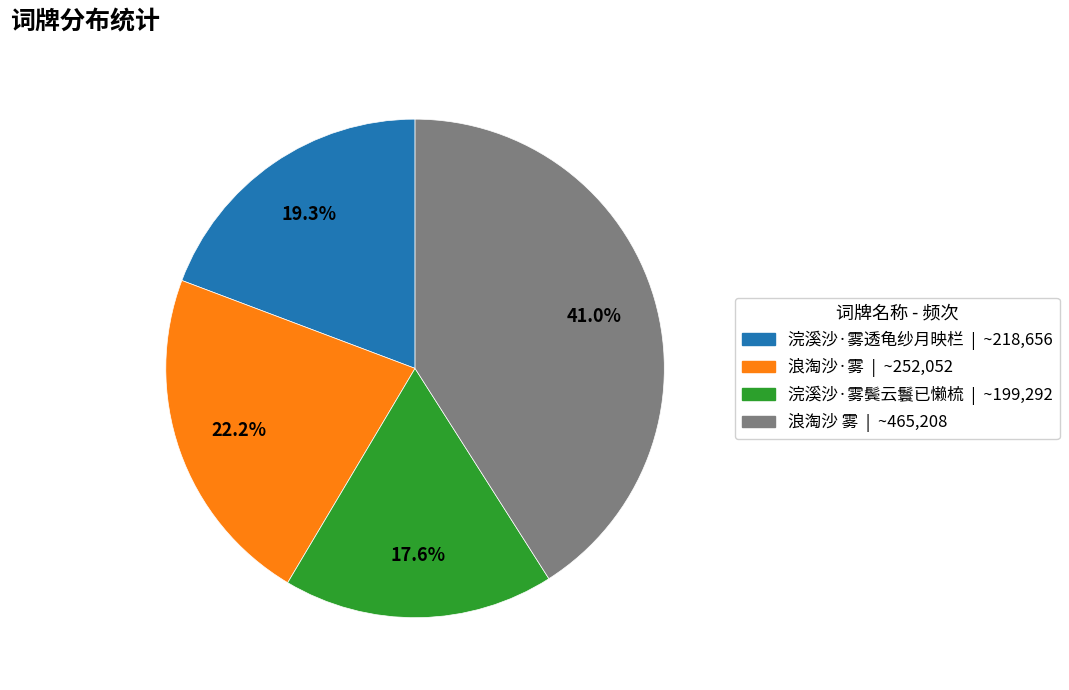

Rank the categories by value from lowest to highest.

浣溪沙·雾鬓云鬟已懒梳, 浣溪沙·雾透龟纱月映栏, 浪淘沙·雾, 浪淘沙 雾